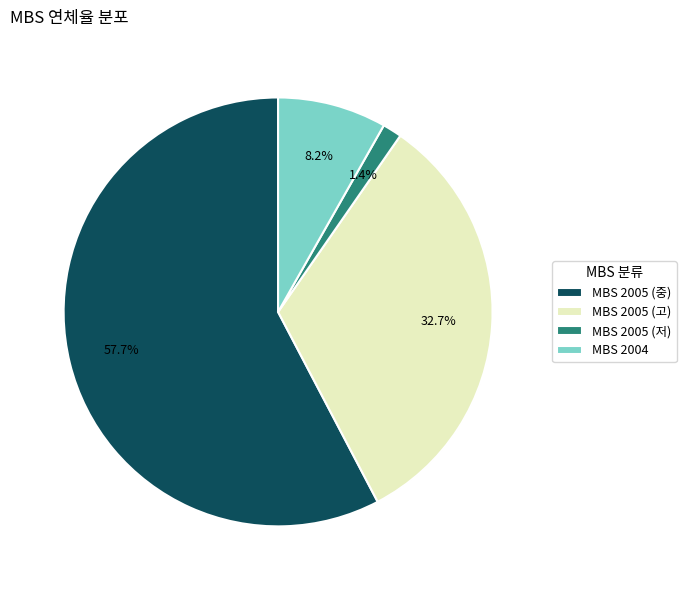

Is there any slice that represents more than half of the pie?

Yes